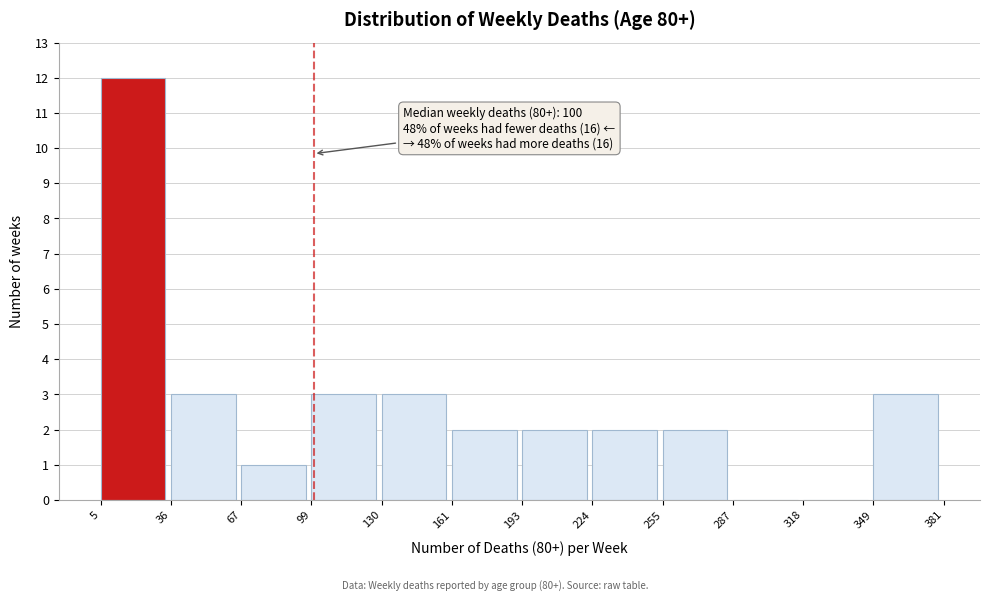

Which range on the x-axis has the tallest bar?

5 to 36